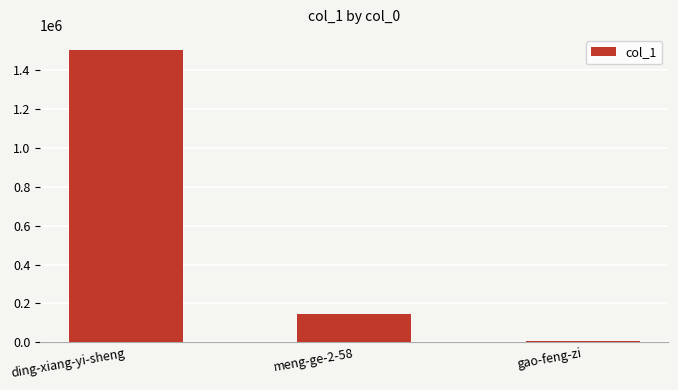

At which label is the value closest to 758059?

meng-ge-2-58